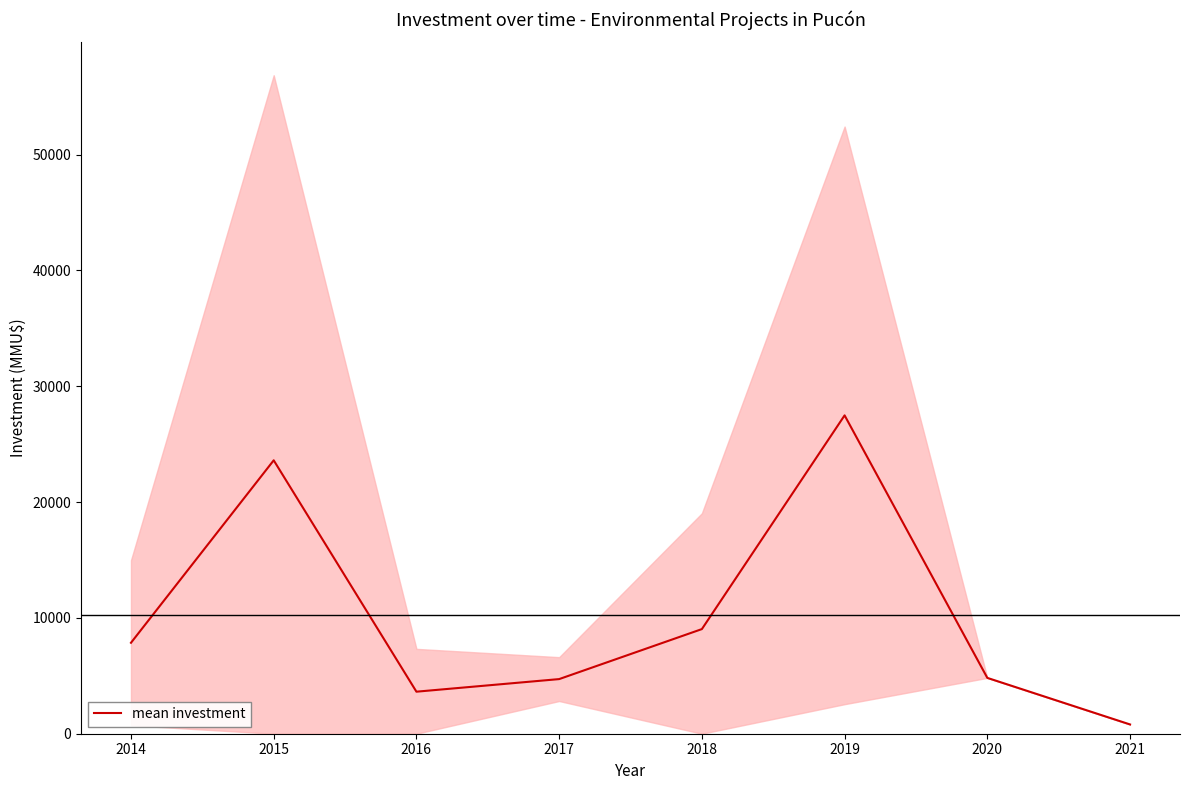

Reading right to left, transcribe all the data shown in this chart.

800.0	4821.0	27486.2	9033.3	4716.5	3629.2	23605.7	7852.3